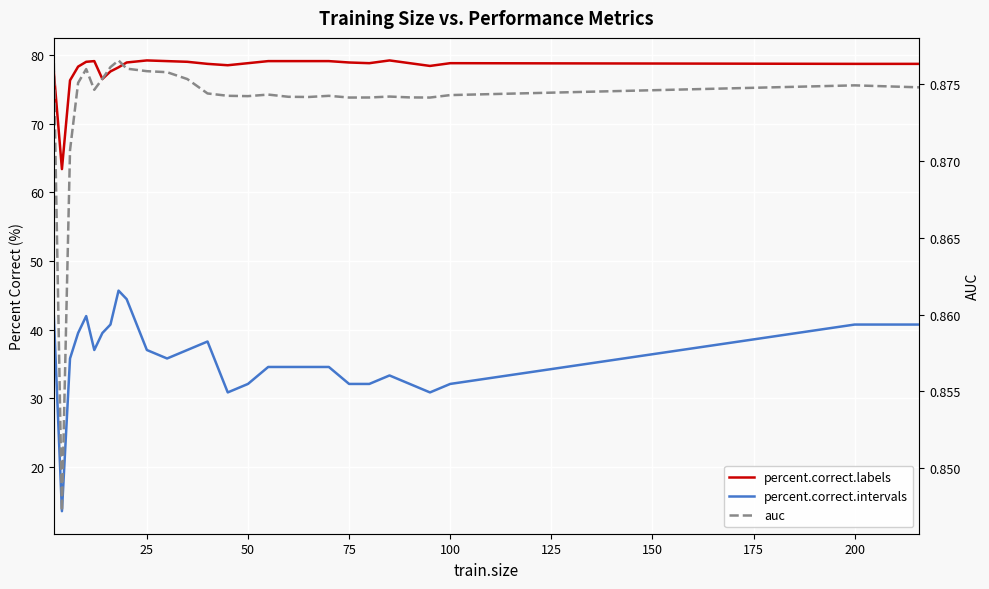

True or false: percent.correct.intervals and percent.correct.labels intersect in this chart.

False